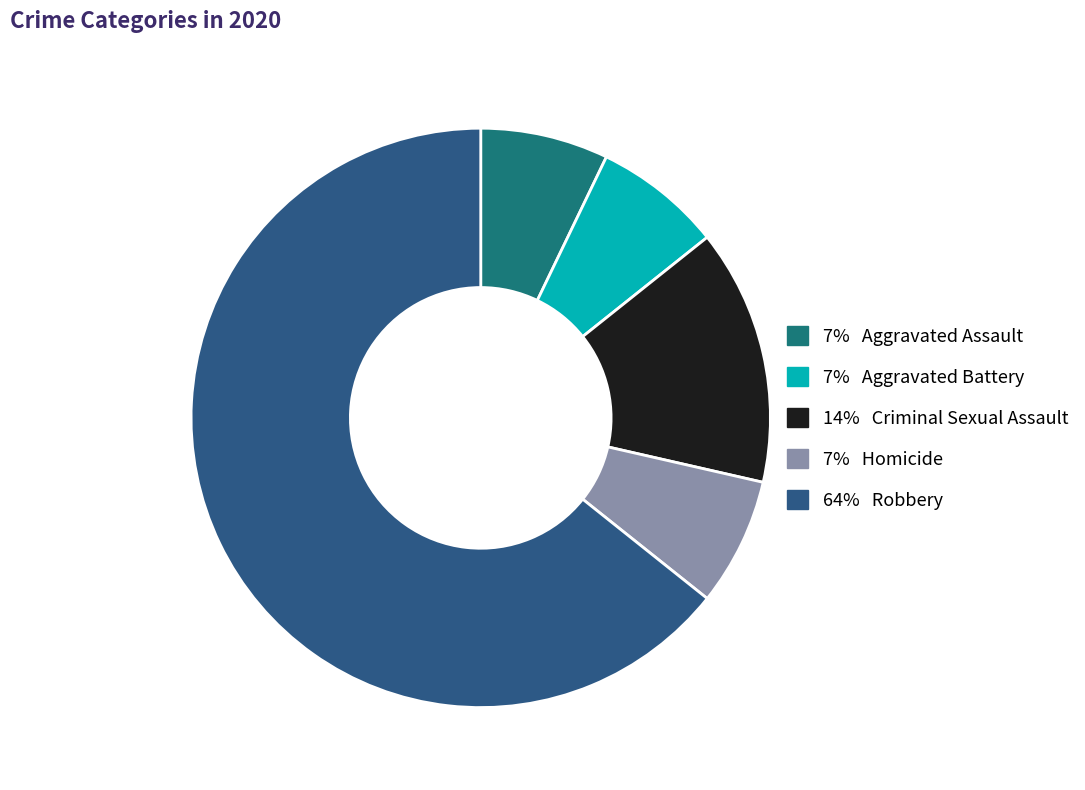

Rank the categories by value from highest to lowest.

Robbery, Criminal Sexual Assault, Aggravated Assault, Aggravated Battery, Homicide